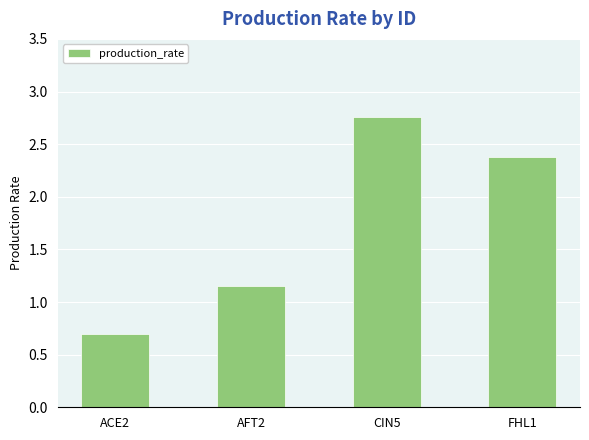

What is the change in value from AFT2 to FHL1?

+1.2